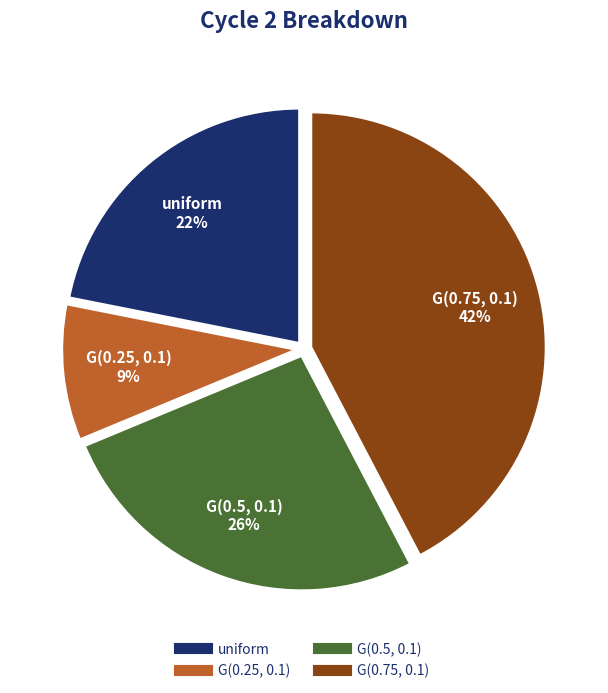

Which slice is the largest?

G(0.75, 0.1)